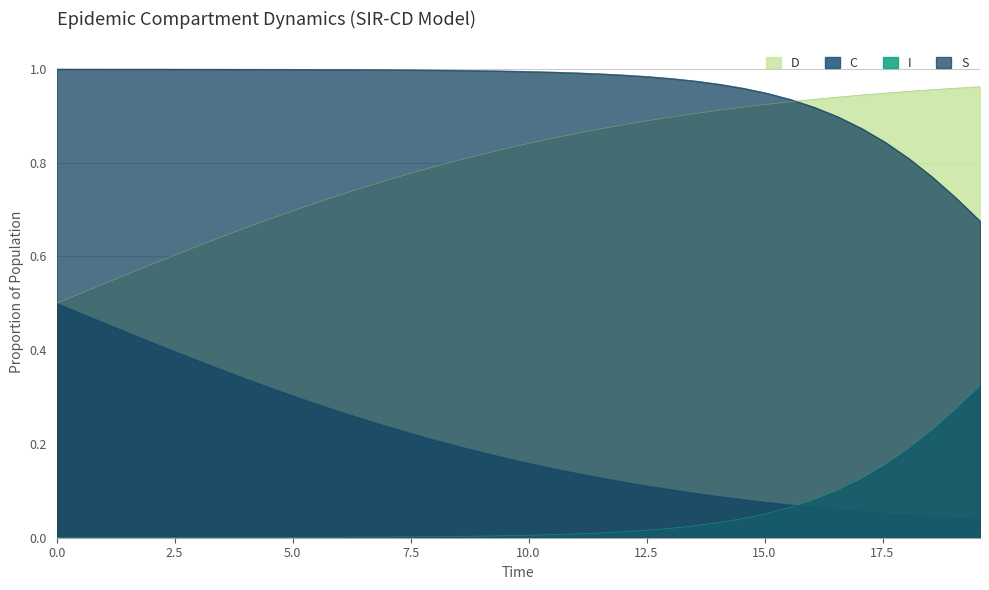

Does the chart display data point markers on the line(s)?

No